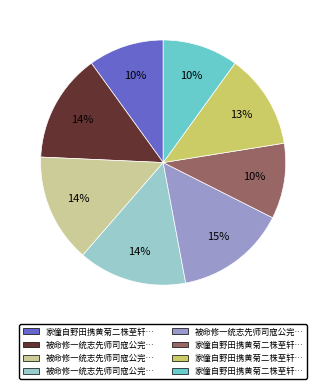

To the nearest percent, what is the difference between the largest and smallest slice percentages?

5%